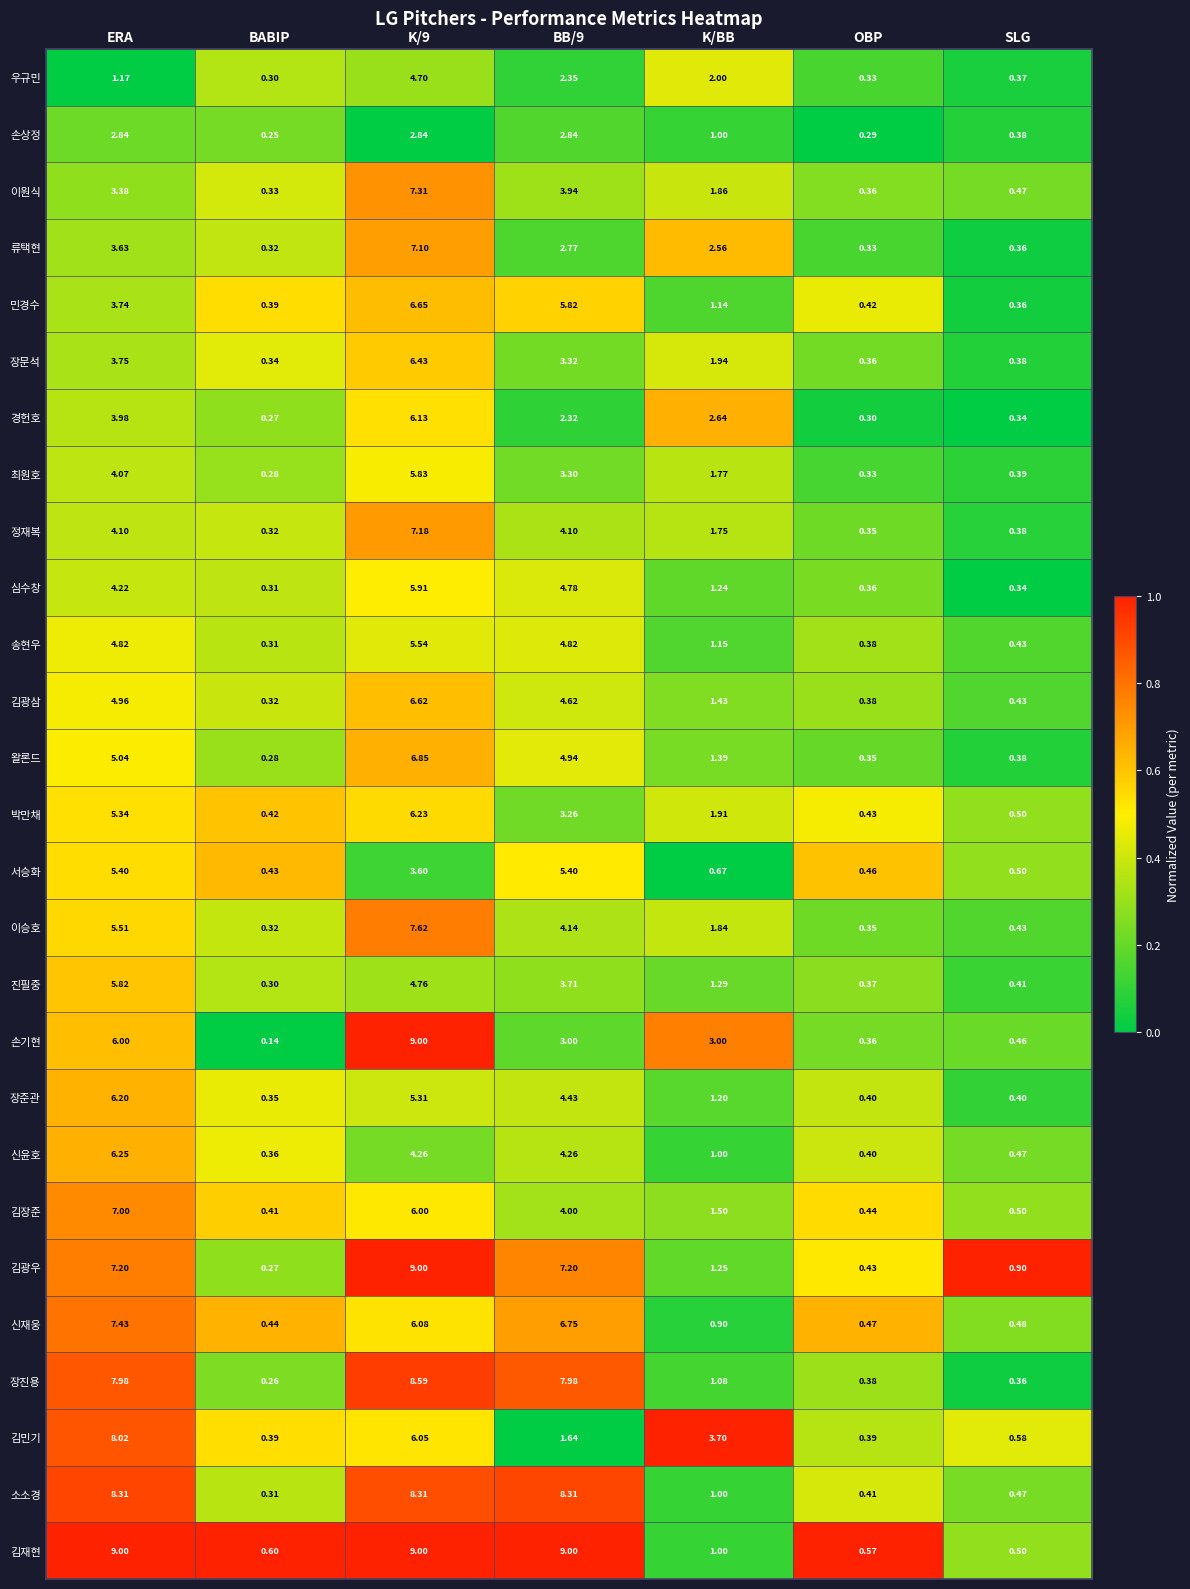

At which label does 이승호 first exceed 1?

ERA